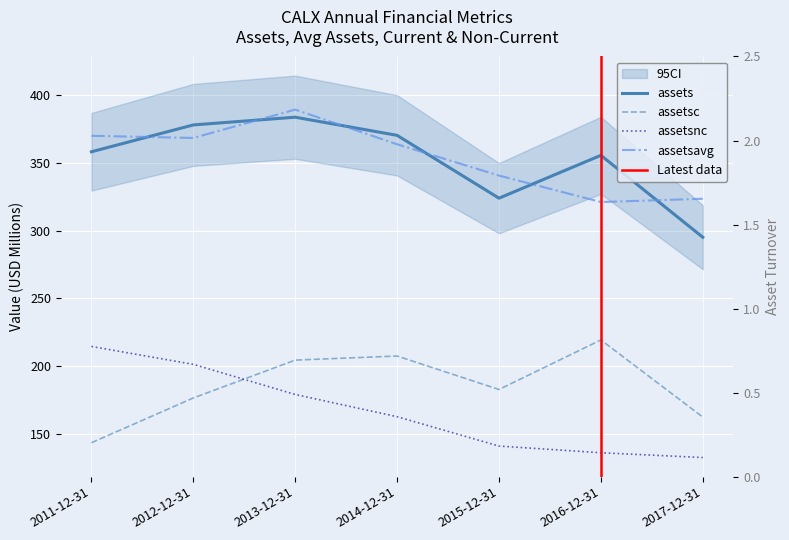

Which series has the widest spread of values?

assets